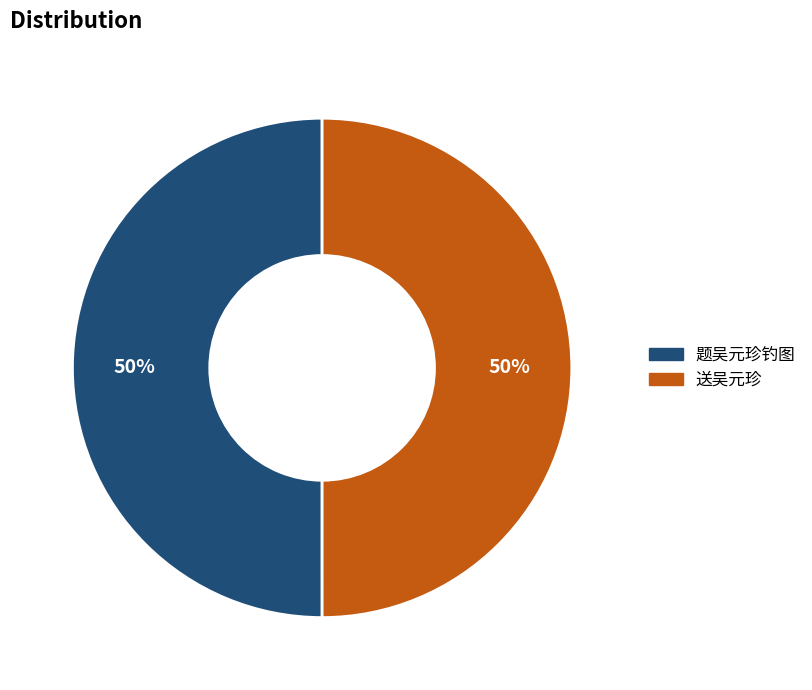

The 送吴元珍 slice represents 50% of the pie. True or false?

True